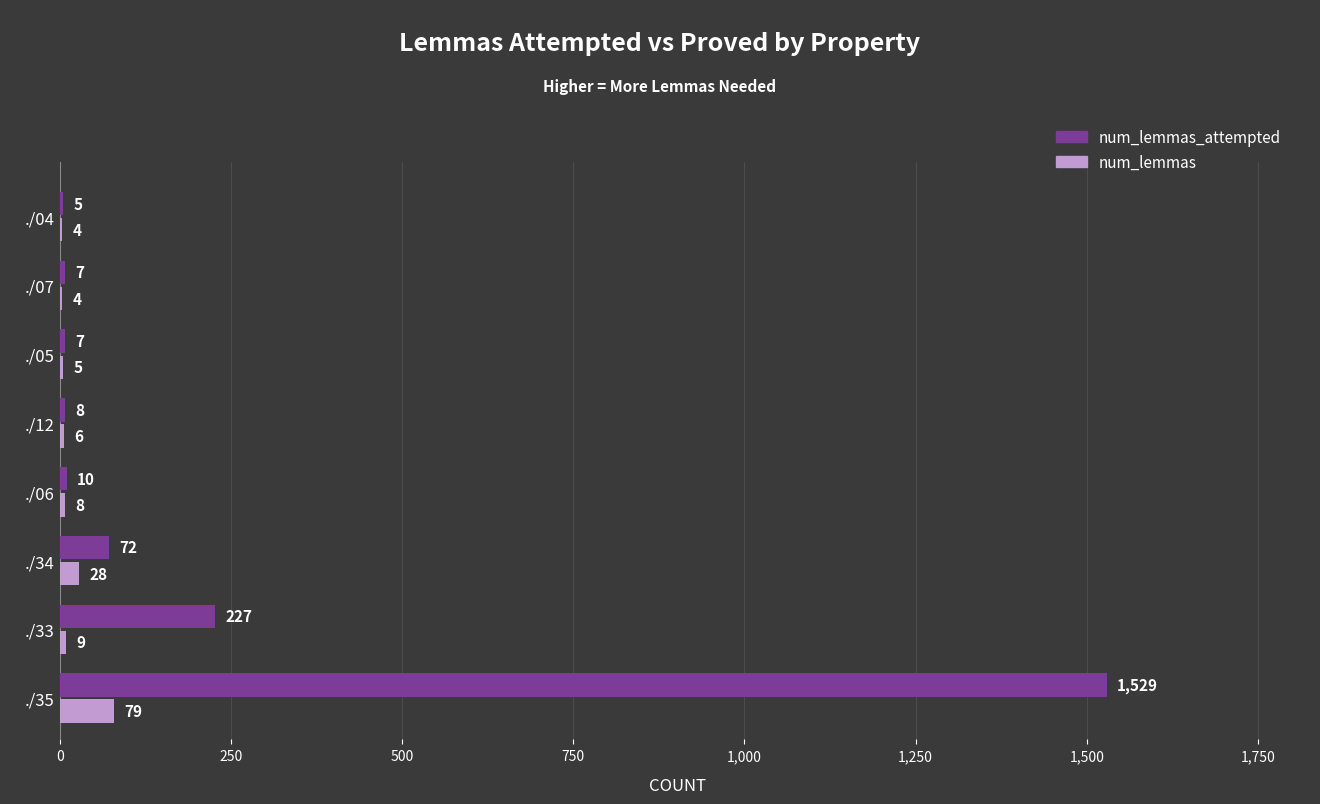

At which category does the chart reach its peak across all series?

./35